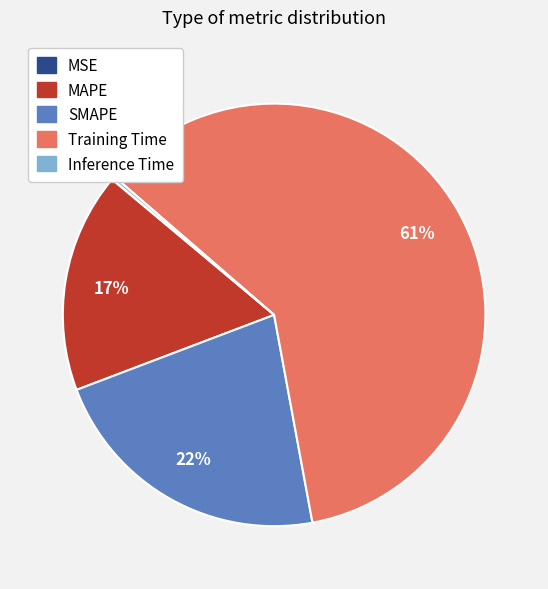

What percentage is the Training Time slice, to the nearest percent?

61%